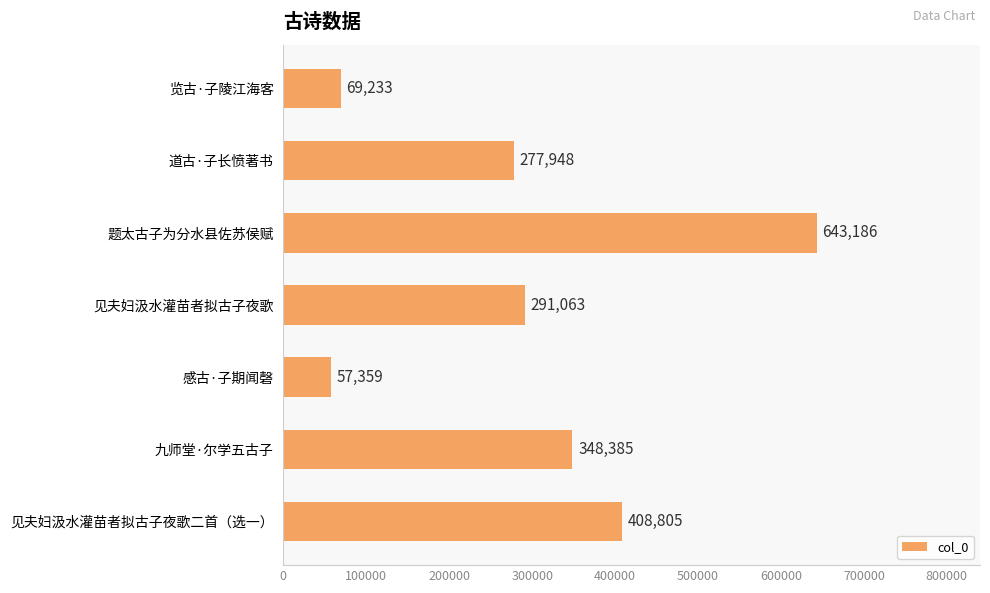

What is the label of the 5th bar from the top?

感古·子期闻磬